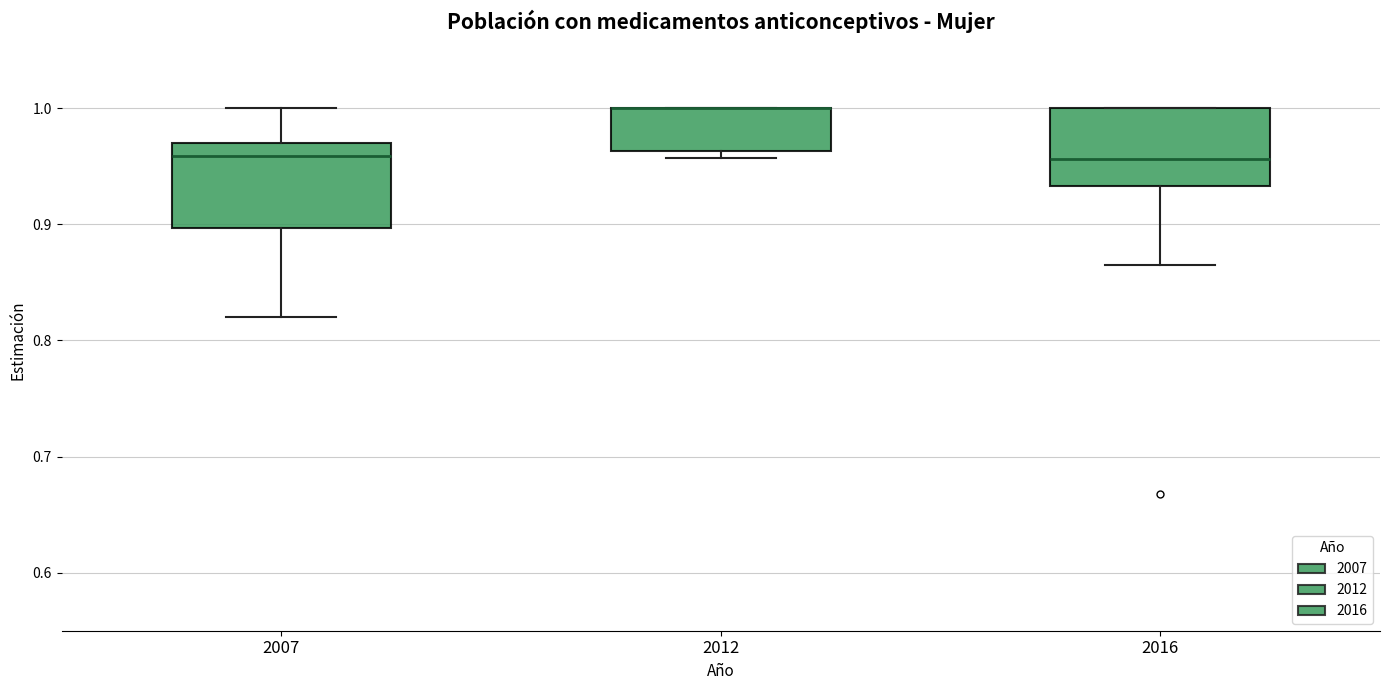

Where is the upper edge of the box at x = 2007 on the y-axis? The values are not printed on the chart, so give them approximately, as read against the axis.

0.97